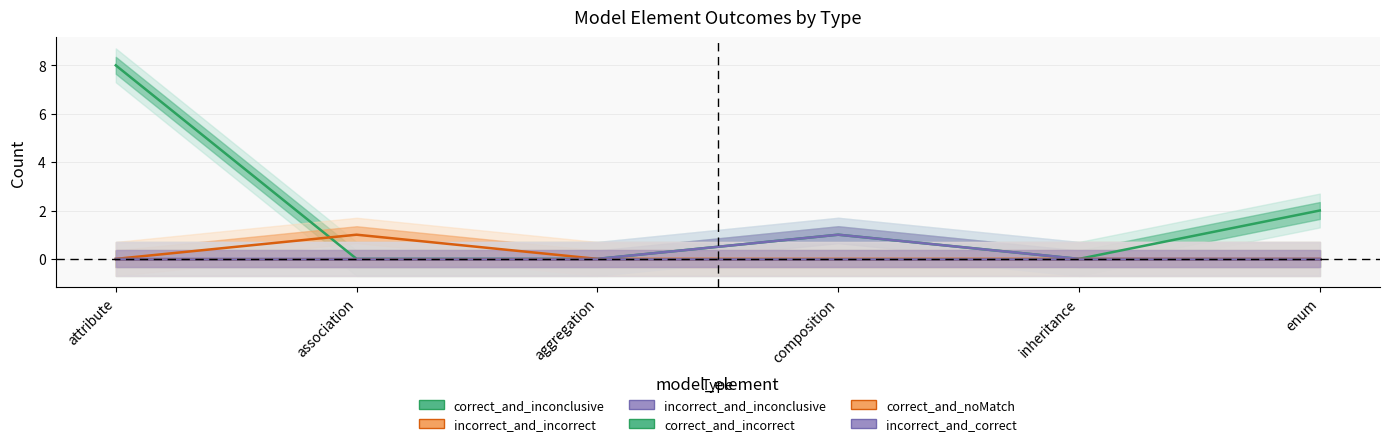

Reading right to left, transcribe all the data shown in this chart.

correct_and_inconclusive: enum=2	inheritance=0	composition=1	aggregation=0	association=0	attribute=8
incorrect_and_incorrect: enum=0	inheritance=0	composition=0	aggregation=0	association=1	attribute=0
incorrect_and_inconclusive: enum=0	inheritance=0	composition=1	aggregation=0	association=0	attribute=0
correct_and_incorrect: enum=0	inheritance=0	composition=0	aggregation=0	association=0	attribute=0
correct_and_noMatch: enum=0	inheritance=0	composition=0	aggregation=0	association=0	attribute=0
incorrect_and_correct: enum=0	inheritance=0	composition=0	aggregation=0	association=0	attribute=0